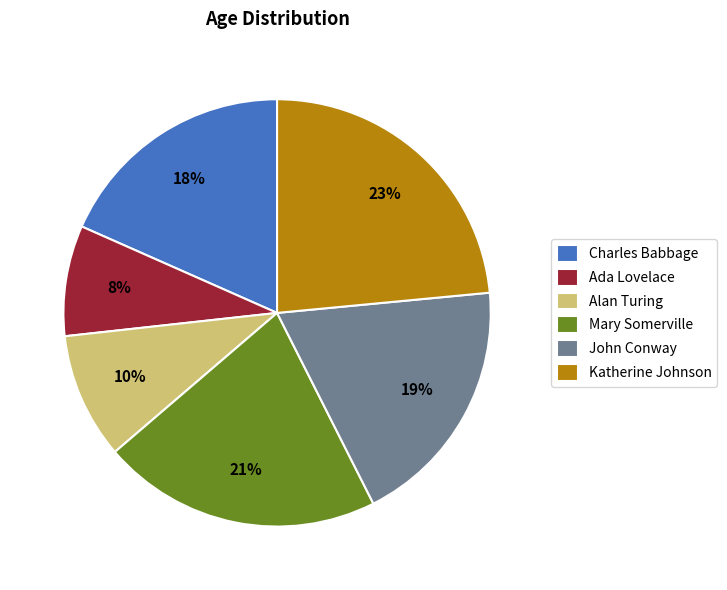

To the nearest percent, what is the difference between the largest and smallest slice percentages?

15%